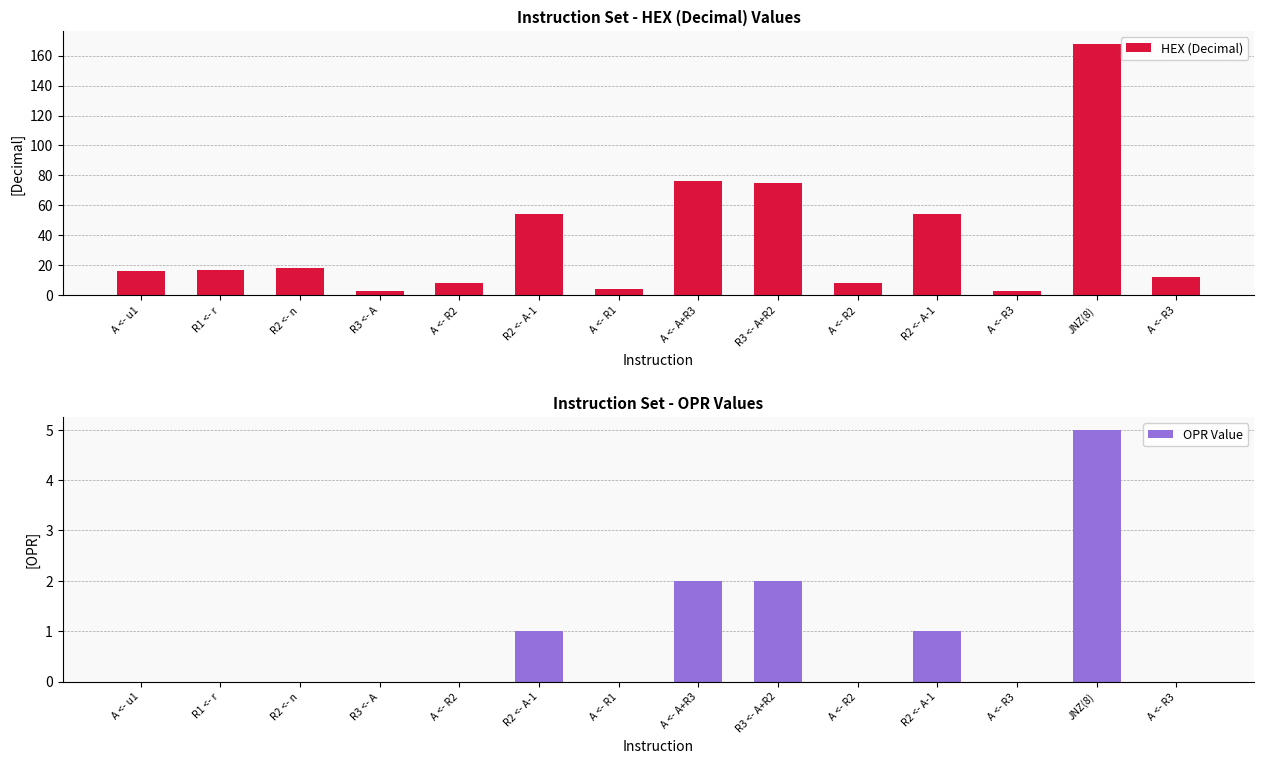

What is the spread (max minus min) of values at A <- u1?

16